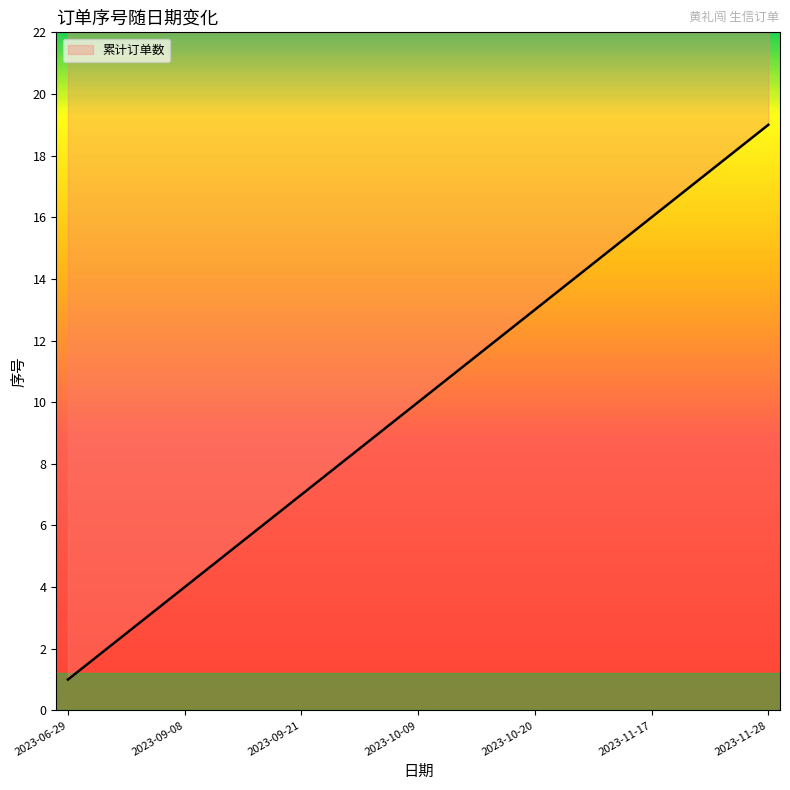

What value does the data have at 2023-10-17, to the nearest 5?

10